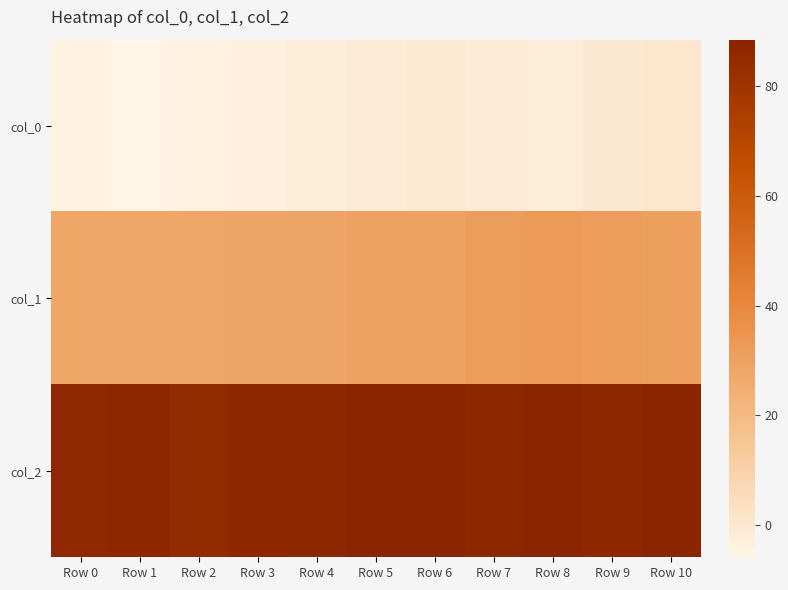

Rank the series at Row 1 from lowest to highest value.

col_0, col_1, col_2